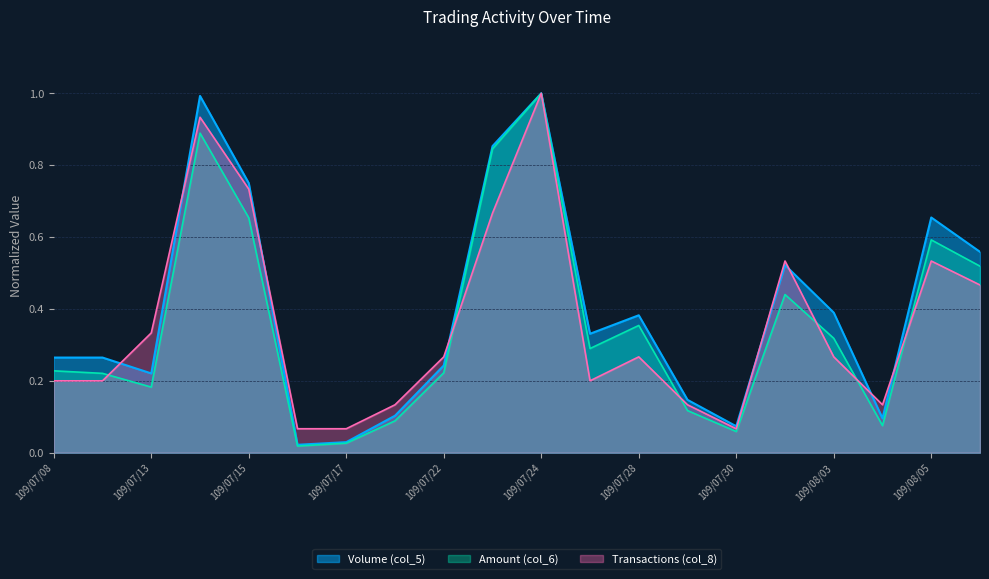

Between which two adjacent categories do Transactions (col_8) and Volume (col_5) first intersect?

109/07/09 and 109/07/13